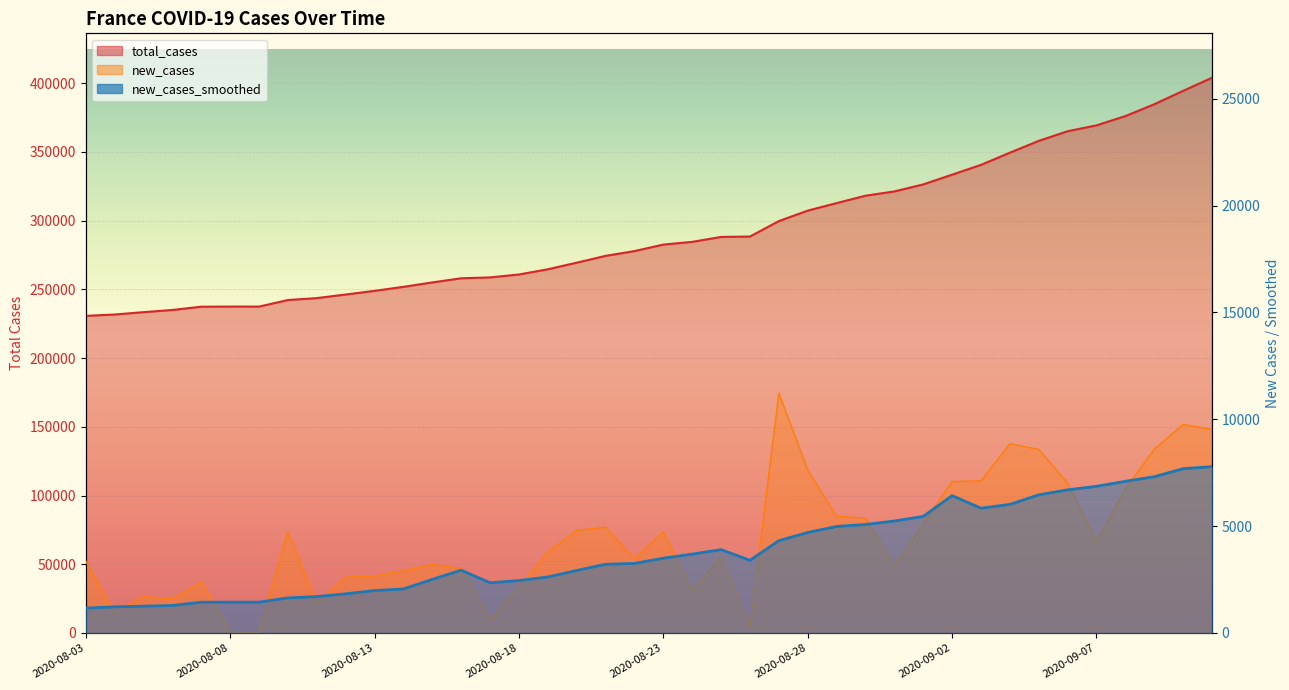

In new_cases, how many points are lower than both neighbors (excluding endpoints)?

10